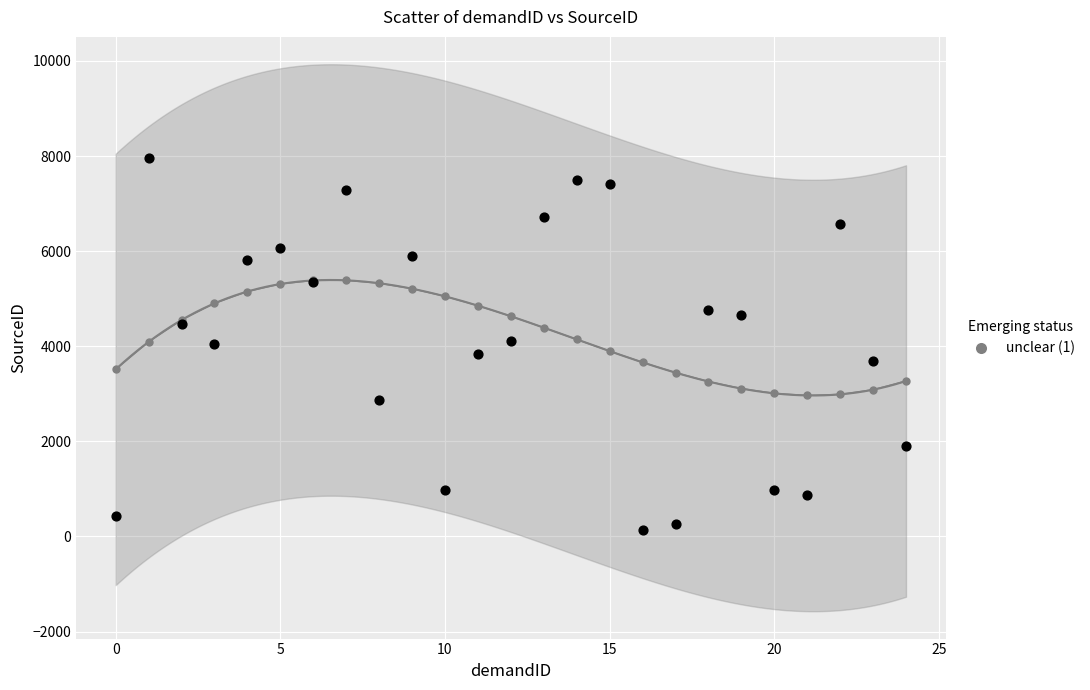

What is the range of Y values (max minus min)?

7825